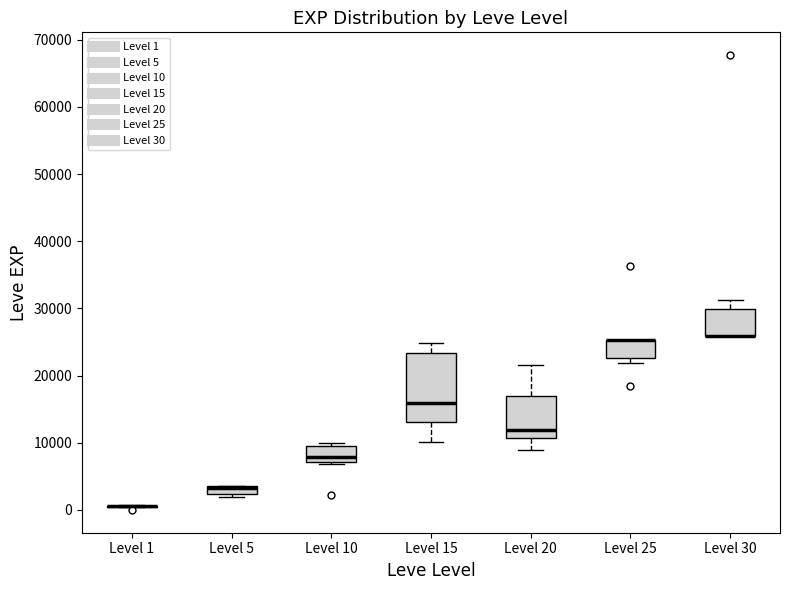

Where does the median line of the box for Level 10 sit on the y-axis? The values are not printed on the chart, so give them approximately, as read against the axis.

8000